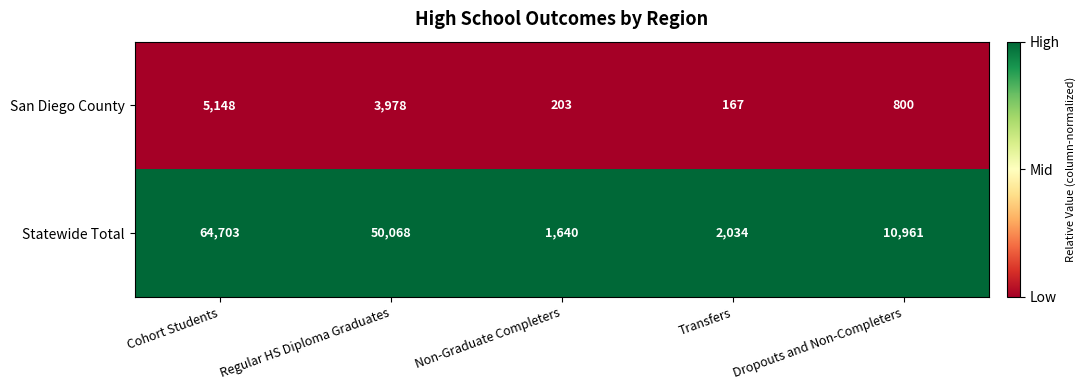

Reading left to right, list all the values displayed in this chart.

San Diego County: Cohort Students=5148	Regular HS Diploma Graduates=3978	Non-Graduate Completers=203	Transfers=167	Dropouts and Non-Completers=800
Statewide Total: Cohort Students=64703	Regular HS Diploma Graduates=50068	Non-Graduate Completers=1640	Transfers=2034	Dropouts and Non-Completers=10961